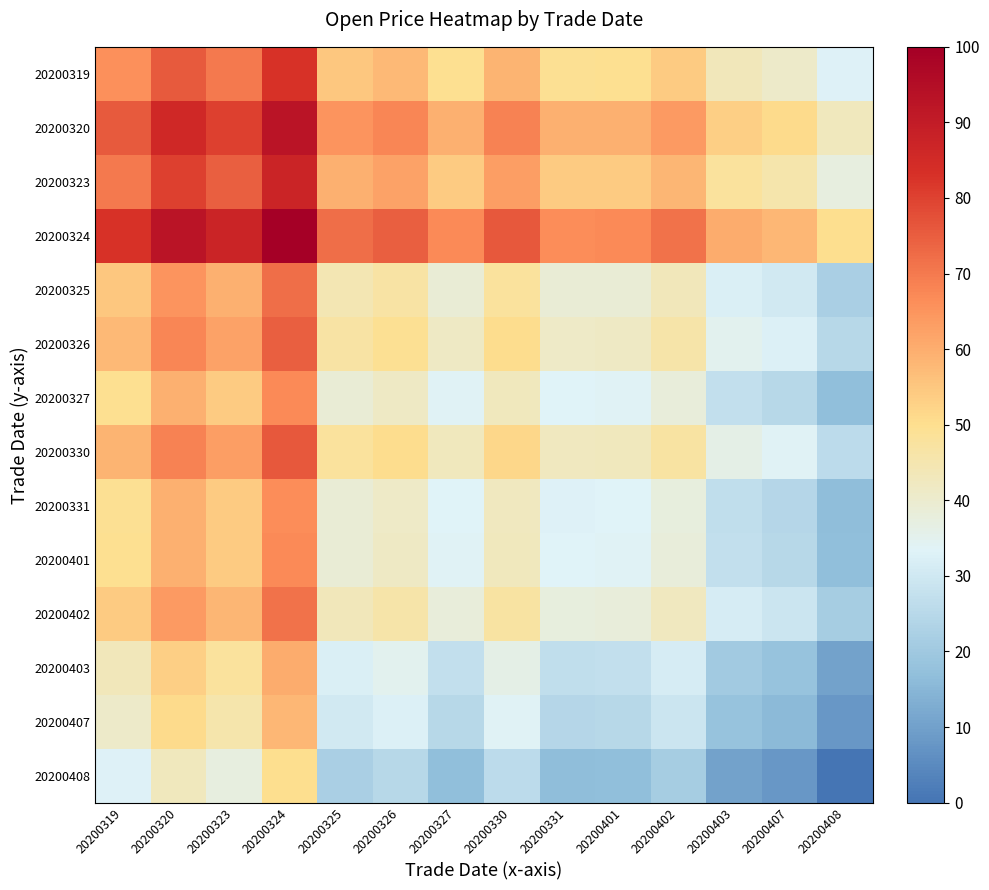

How many distinct data groups are displayed?

14